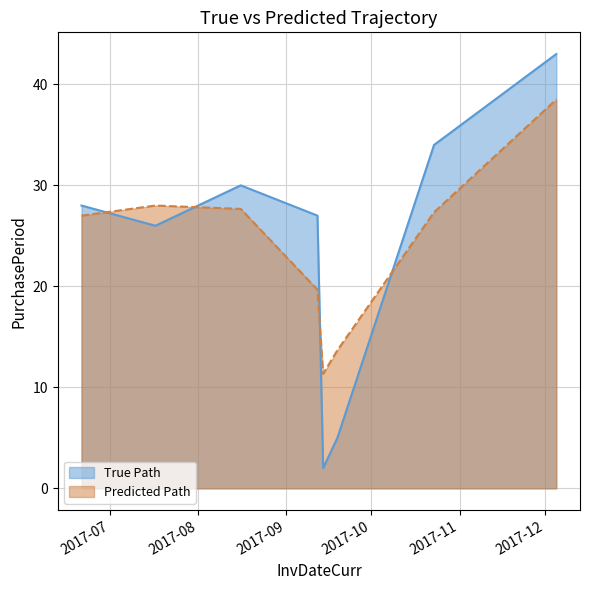

Which has a higher value, 2017-07-17 or 2017-09-14?

2017-07-17